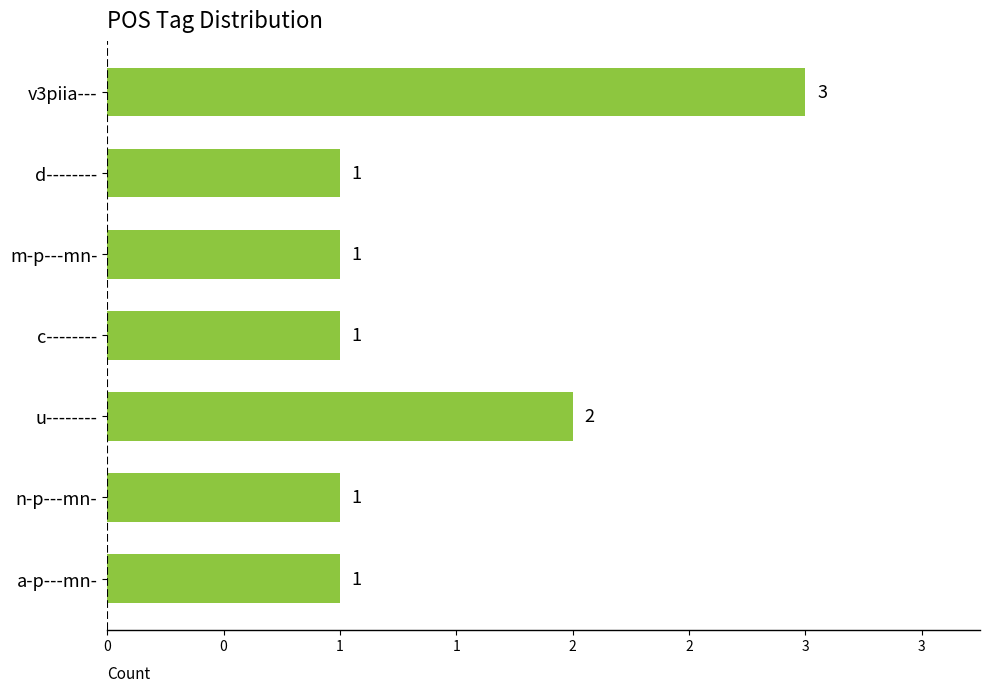

Are the bars horizontal?

Yes